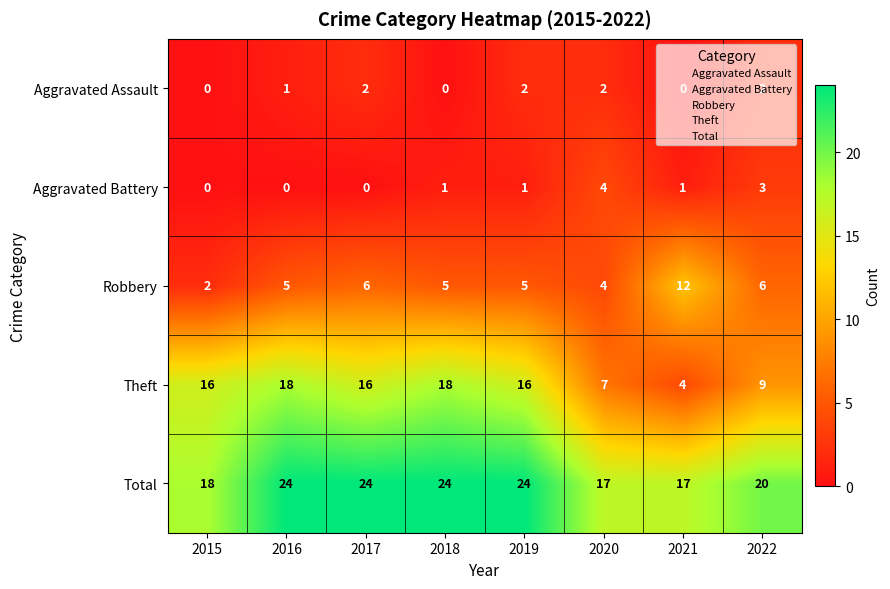

Which series has the largest range (max minus min)?

Theft